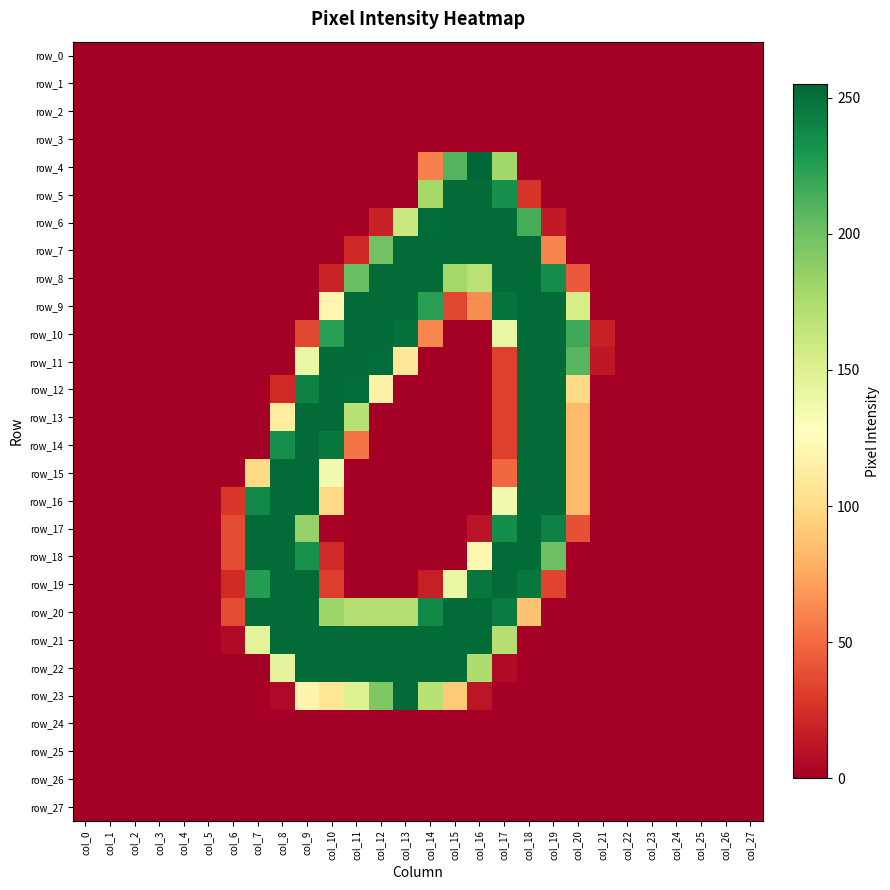

What is the average value of the row_11 series?

63